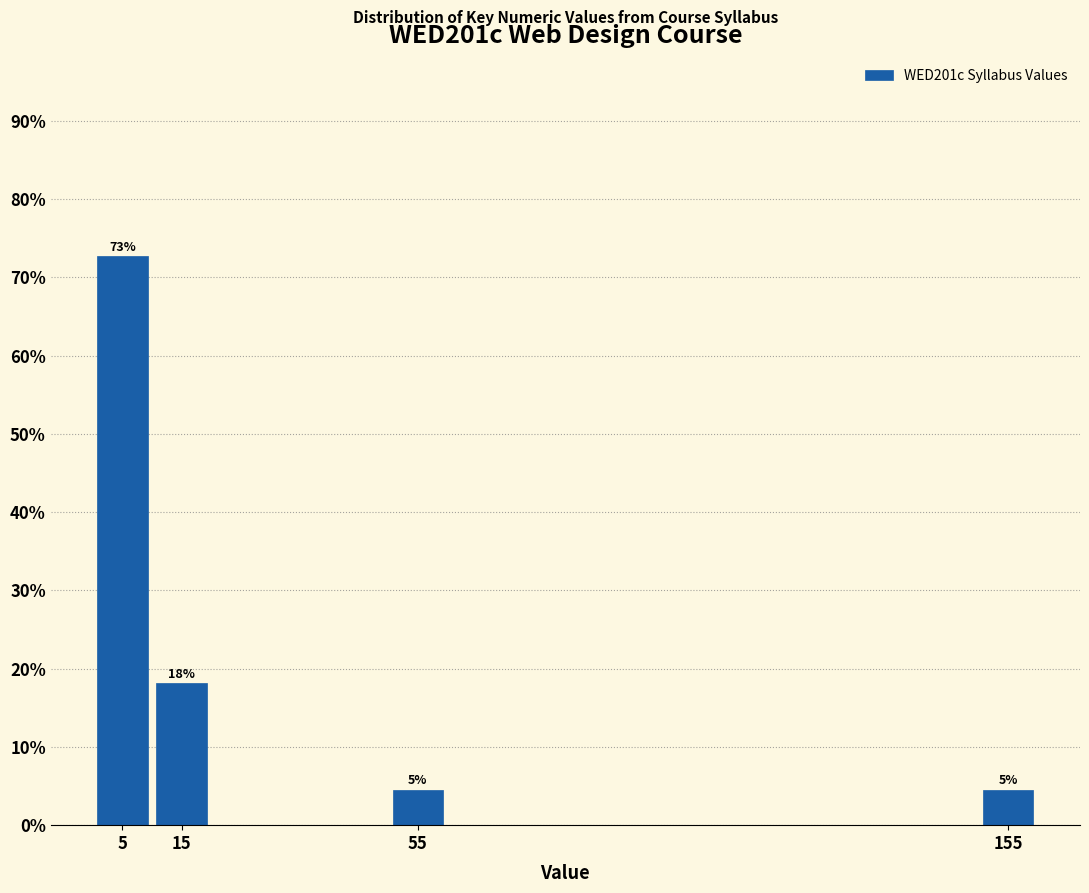

Over which range of the x-axis is the bar tallest?

0 to 10